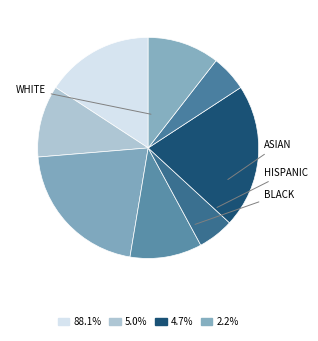

How many segments does this pie chart have?

8